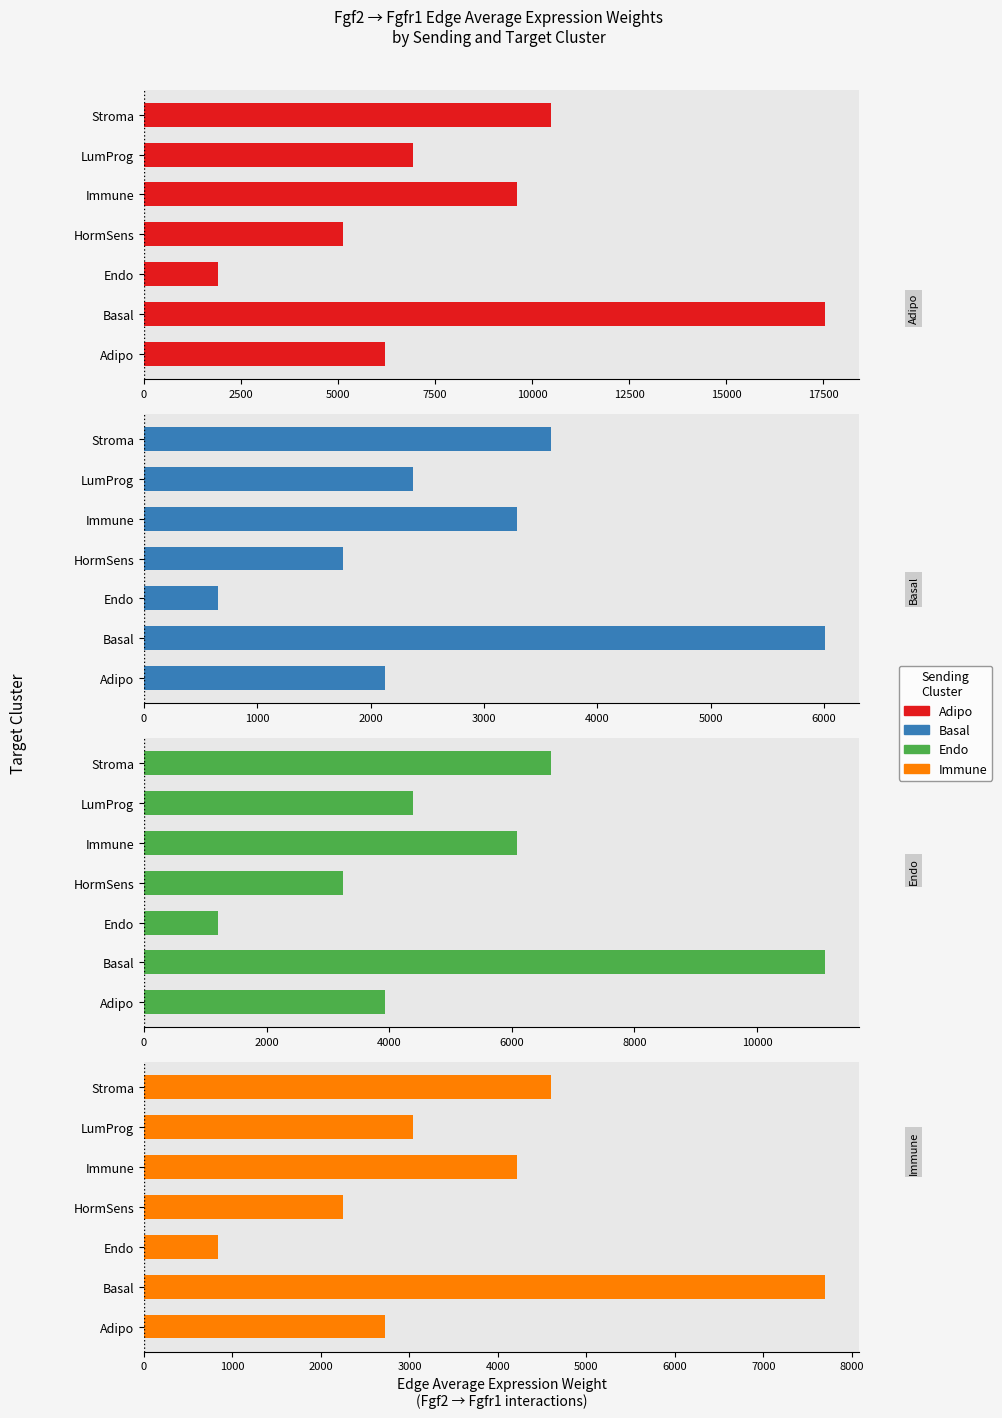

How many data points in Immune are less than 3040?

3